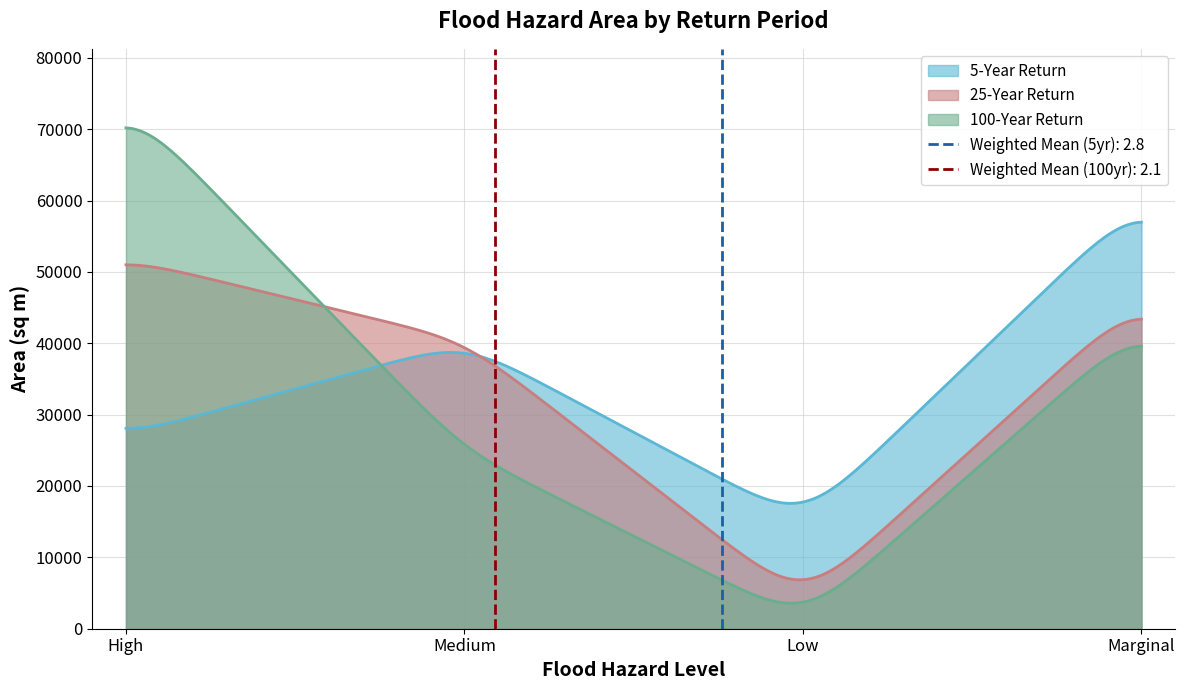

List the series in order of their peak value, lowest first.

fhm025yrs, fhm005yrs, fhm100yrs